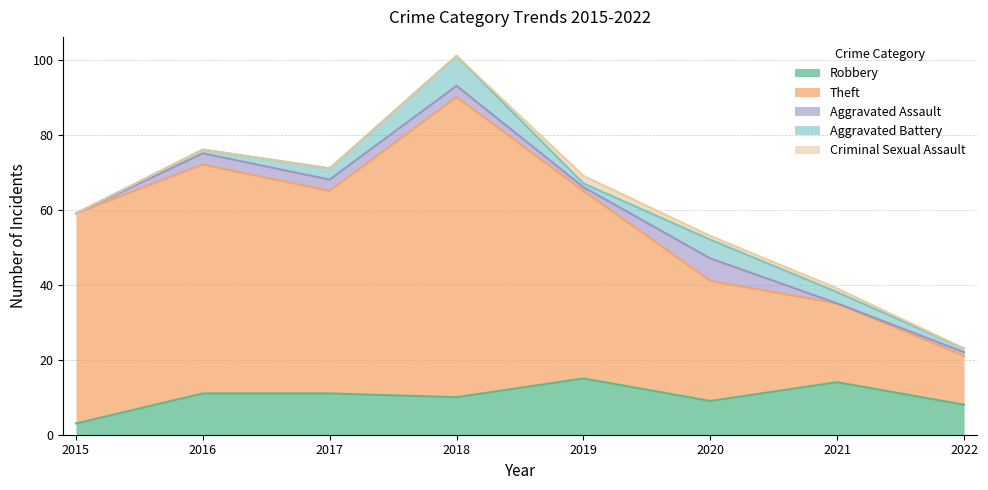

In Aggravated Assault, how many points are higher than both neighbors (excluding endpoints)?

1